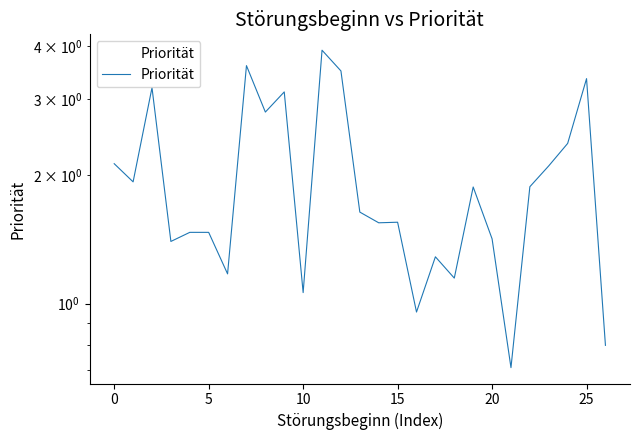

Which has a higher value, 9 or 18?

9